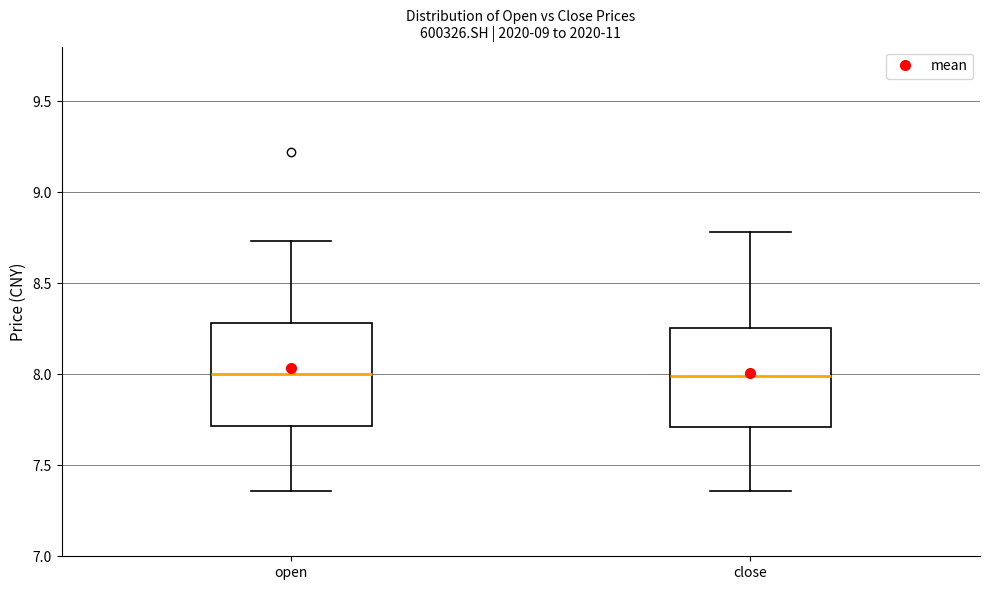

Where does the upper whisker of the box for open end on the y-axis? The values are not printed on the chart, so give them approximately, as read against the axis.

8.75